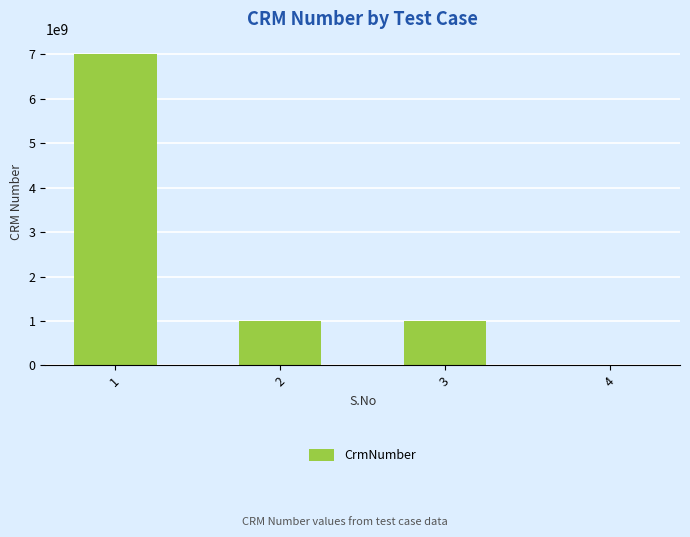

What is the maximum value shown in the chart?

7000216273